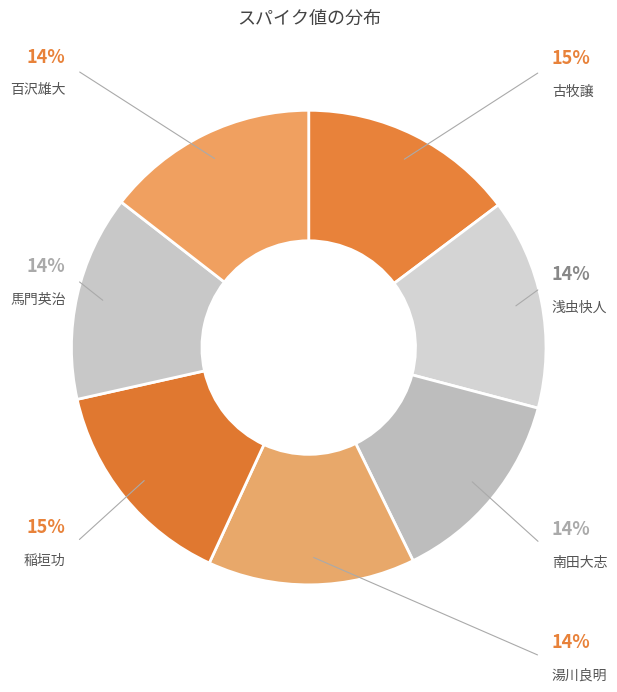

Does any single category account for the majority?

No